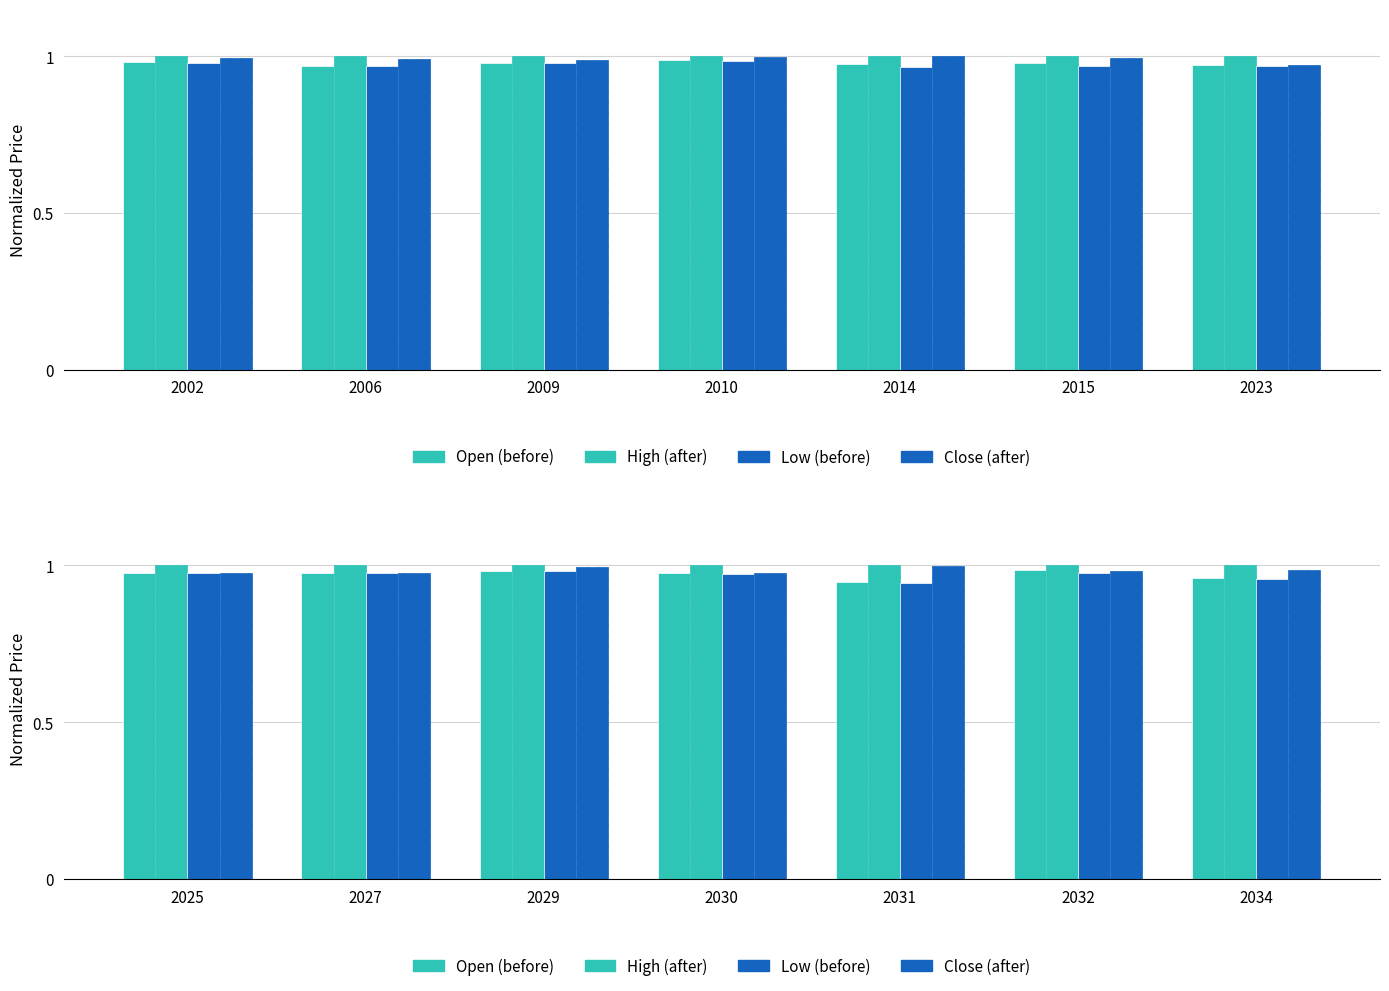

What is the value of the Open (before) bar at the 3rd from the left?

1.0